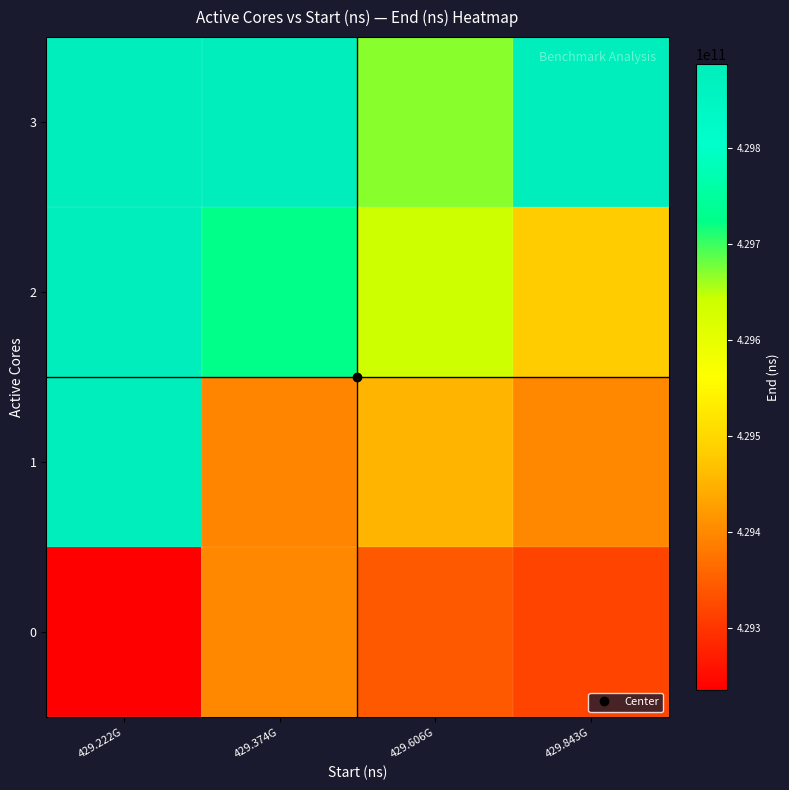

List the series in order of their overall mean, lowest first.

0, 1, 2, 3